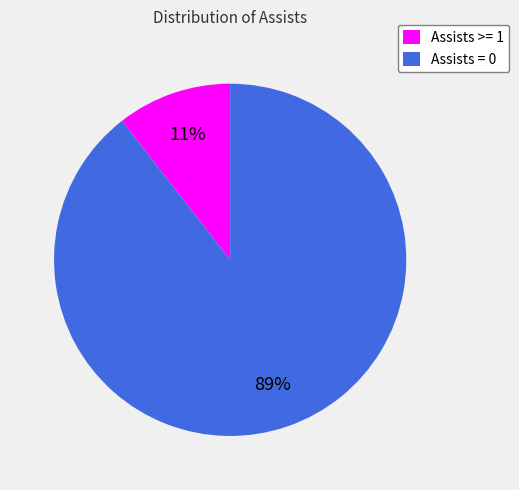

The Assists >= 1 slice represents 11% of the pie. True or false?

True